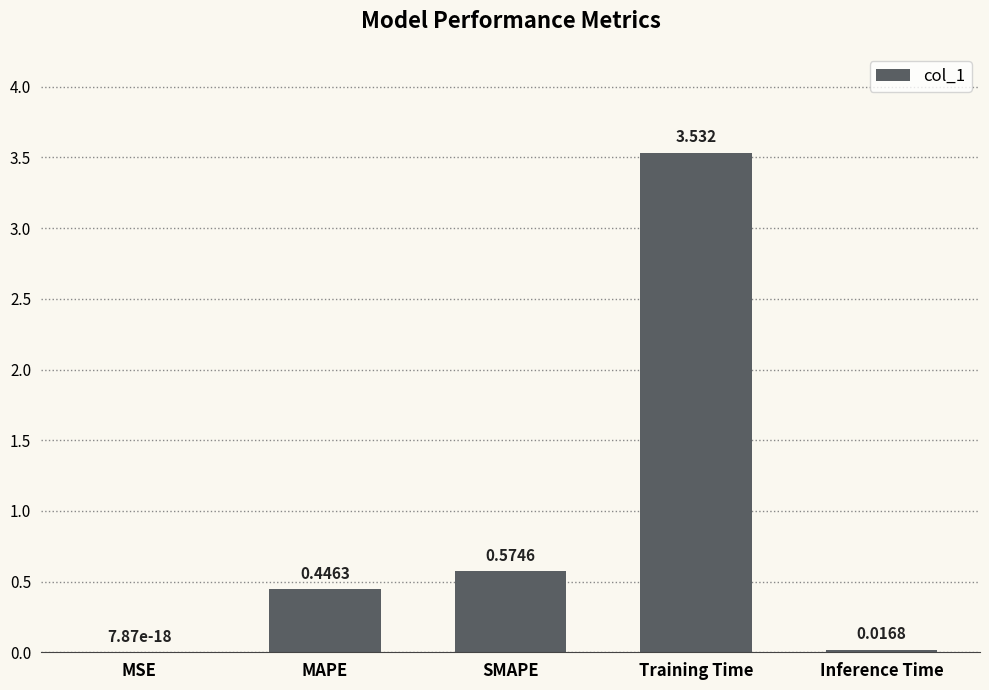

At which category does the chart reach its peak across all series?

Training Time